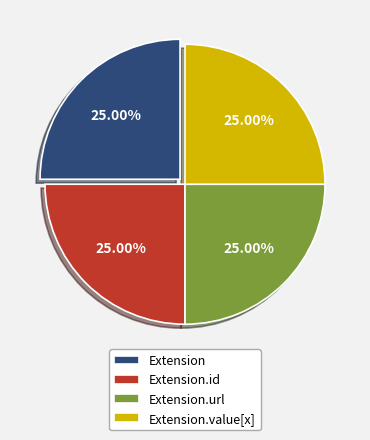

Approximately how many times larger is the value at Extension.value[x] compared to Extension?

1.0